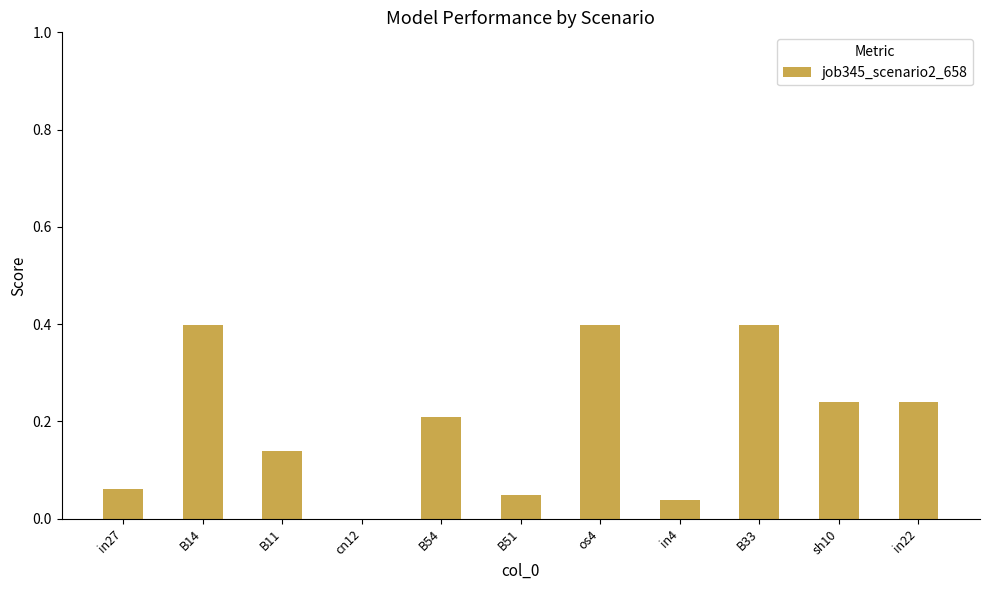

The value at B51 is 0.0. True or false?

True